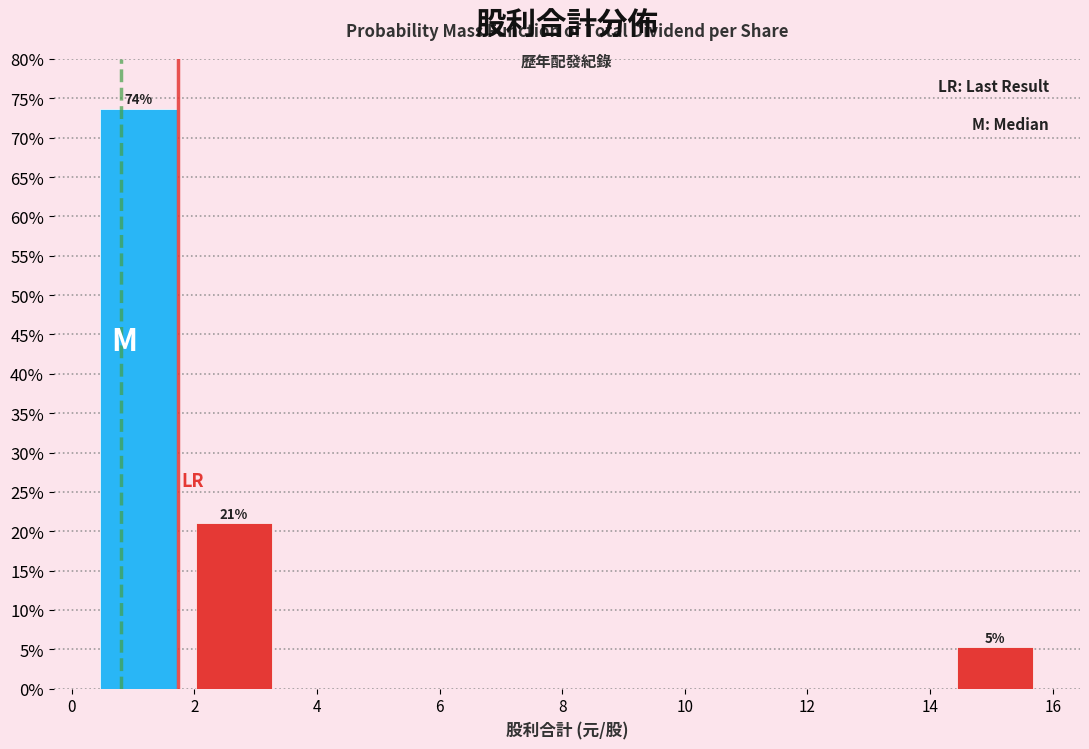

Over which range of the x-axis is the bar tallest?

0.4 to 1.8